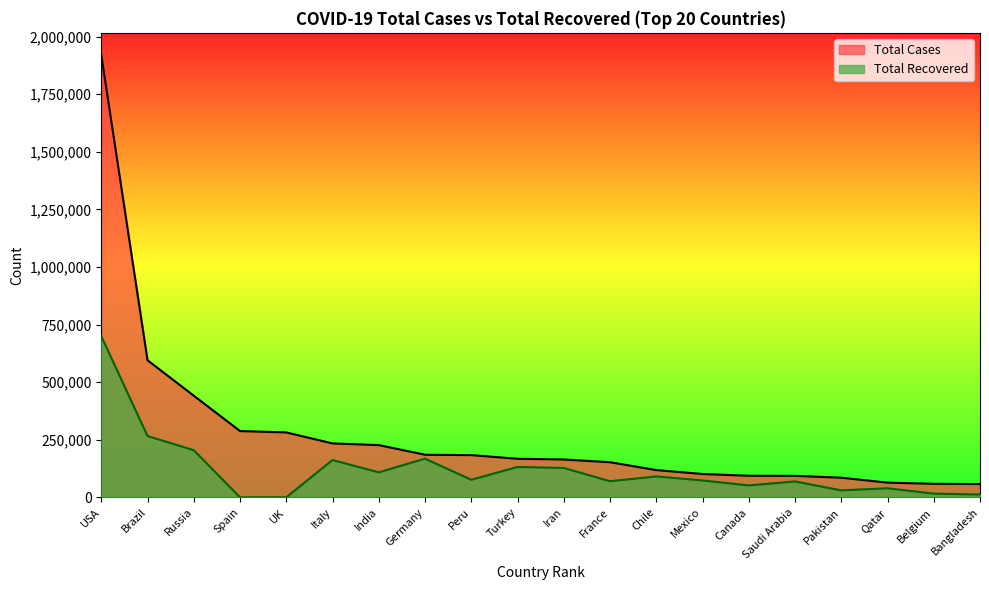

The value of Total Recovered at Italy is 161895. True or false?

True